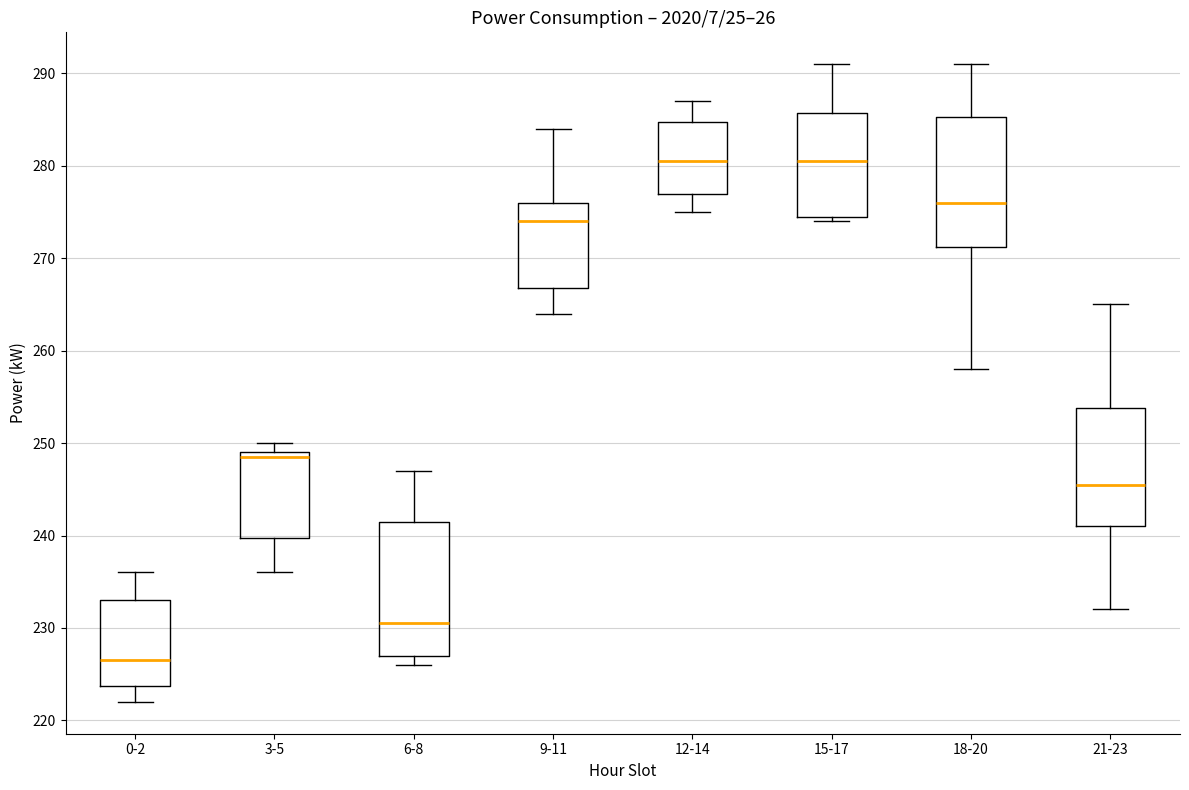

Reading left to right, read every box against the y-axis: the position of its median line, the range the box covers, and the ends of its whiskers. The values are not printed on the chart, so give them approximately, as read against the axis.

0-2: median 227, box 224 to 233, whiskers 222 to 236
3-5: median 249 (just below the box's upper edge), box 240 to 249, whiskers 236 to 250
6-8: median 231, box 227 to 242, whiskers 226 to 247
9-11: median 274, box 267 to 276, whiskers 264 to 284
12-14: median 281, box 277 to 285, whiskers 275 to 287
15-17: median 281, box 275 to 286, whiskers 274 to 291
18-20: median 276, box 271 to 285, whiskers 258 to 291
21-23: median 246, box 241 to 254, whiskers 232 to 265